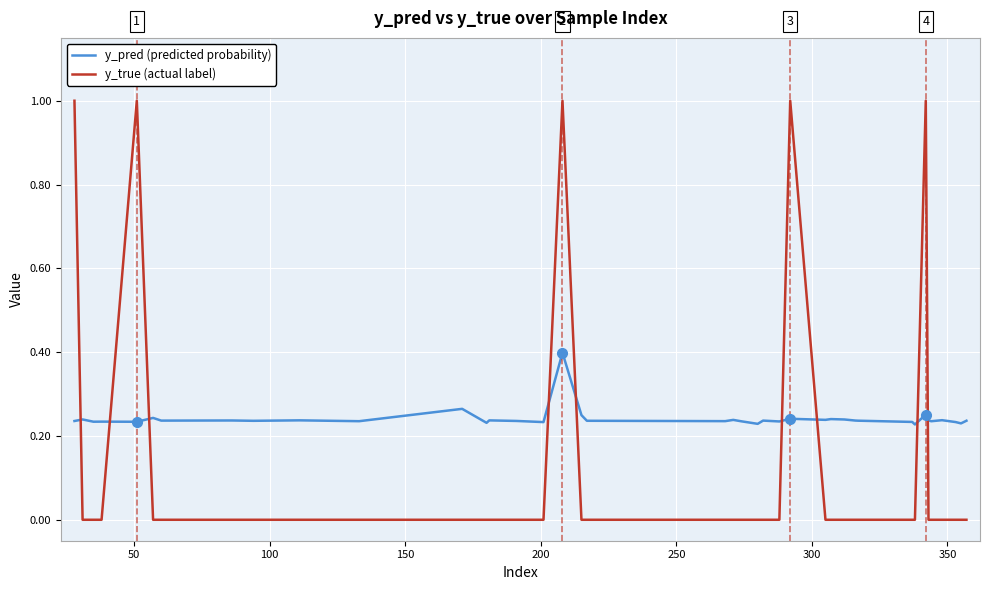

How many lines are shown in the chart?

2